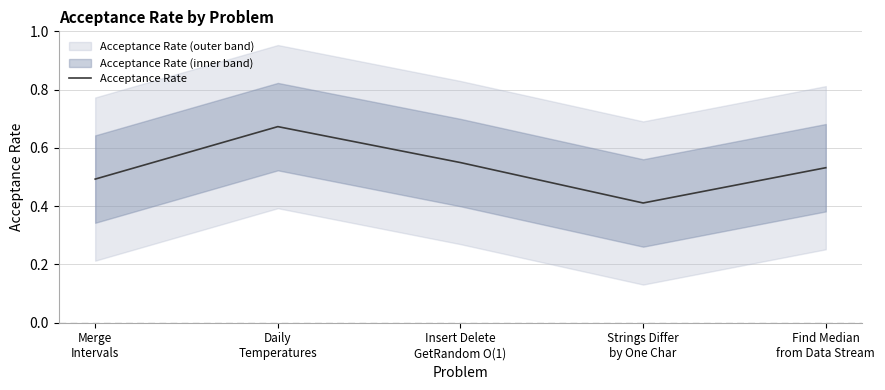

What is the label of the 1st point from the right?

Find Median
from Data Stream